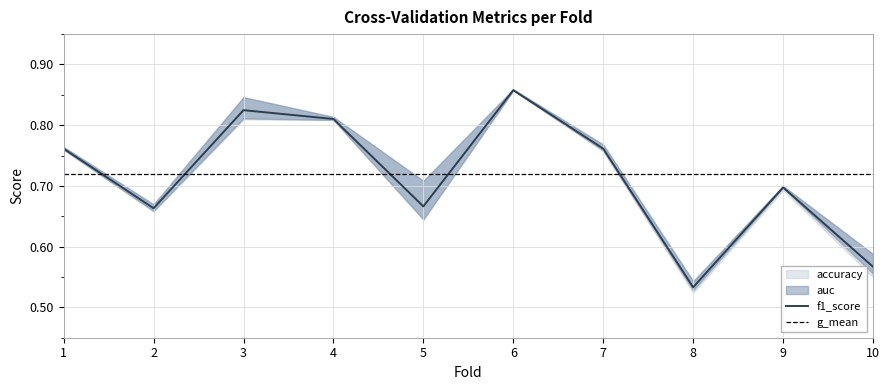

Read the auc value at 6.

0.9